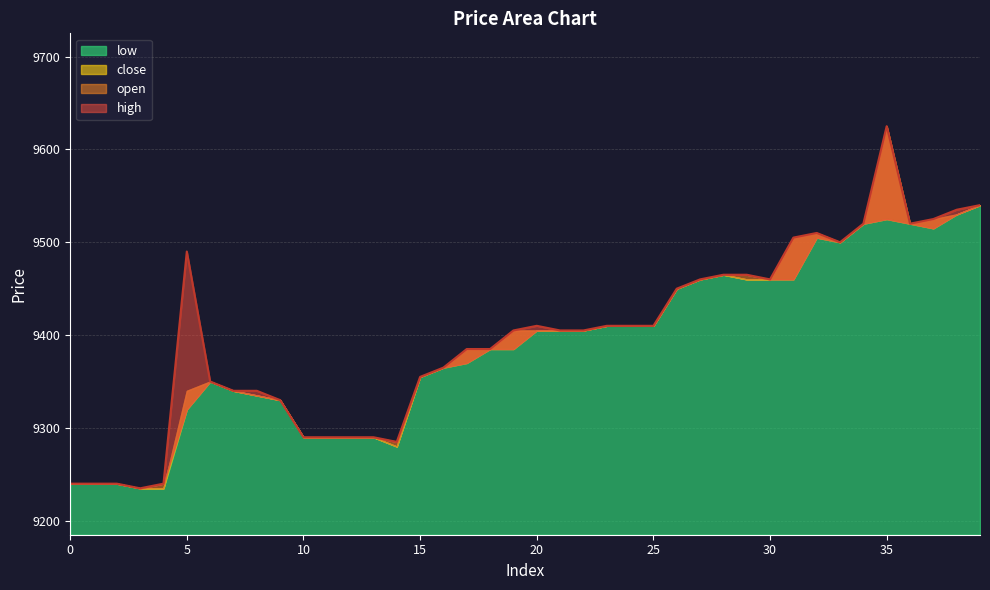

Which series has the largest total across all categories?

high